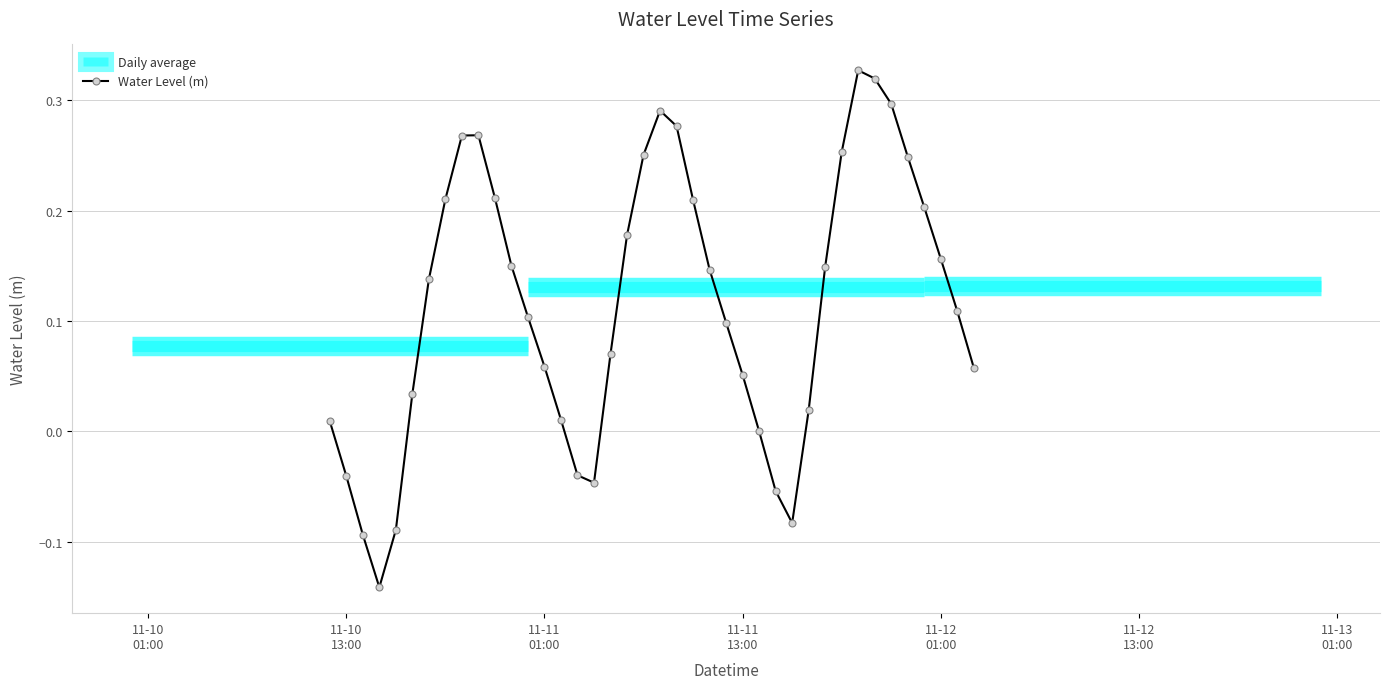

What is the smallest value displayed?

-0.1